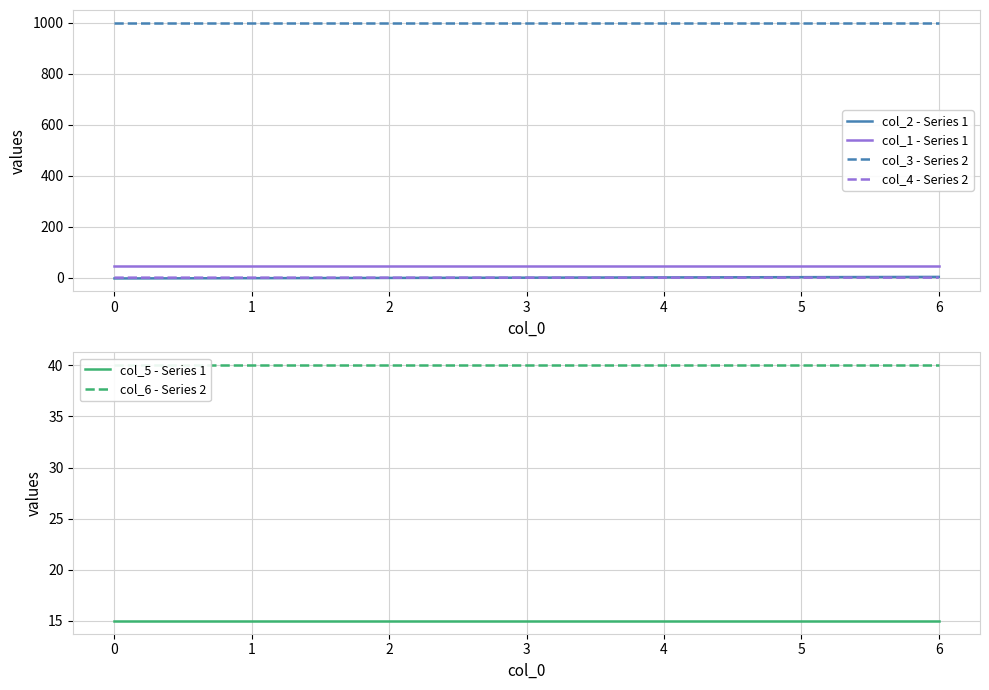

The value of col_4 - Series 2 at 2 is 0.0. True or false?

True